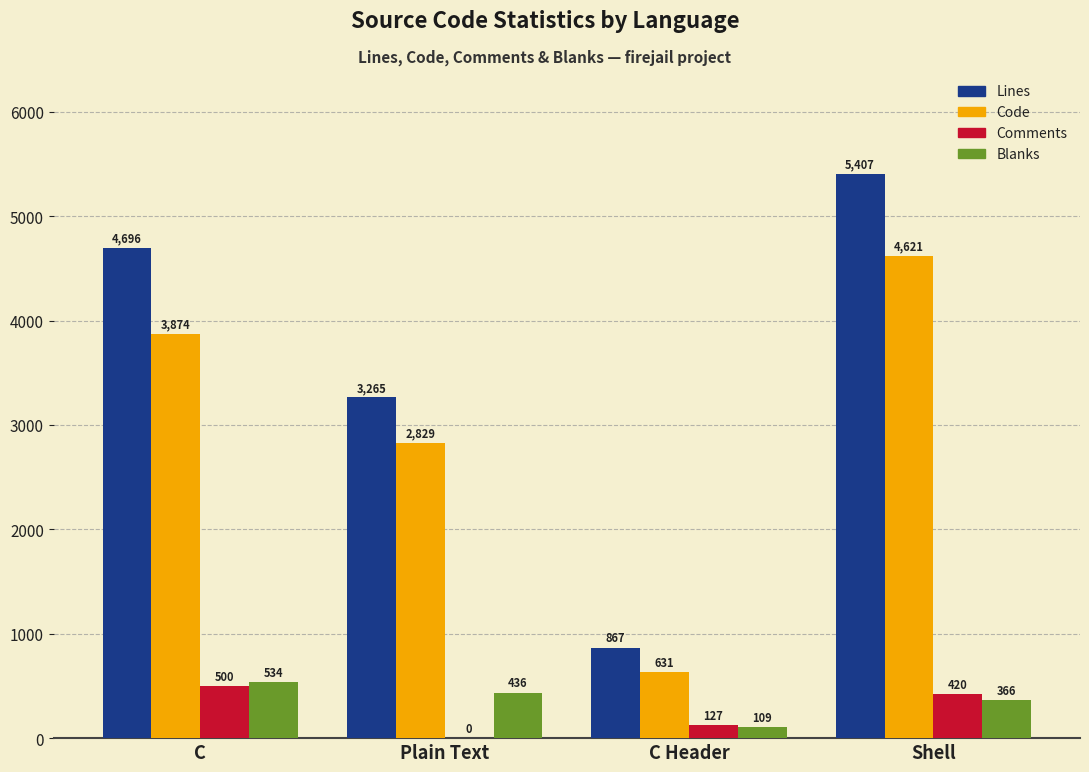

Which series changed the most between C Header and Shell?

Lines